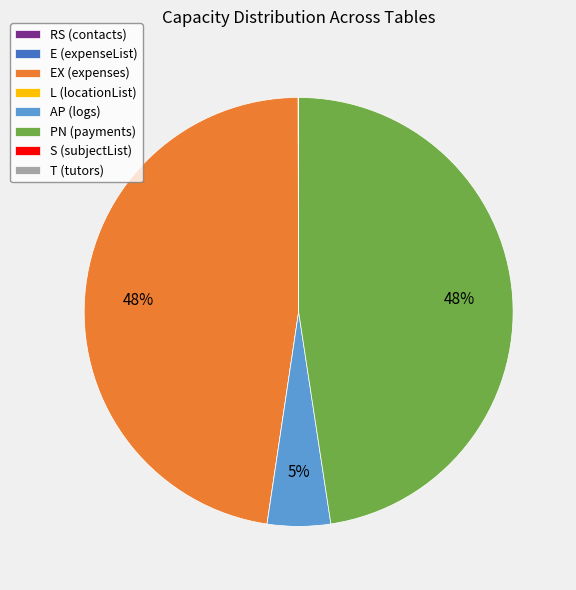

True or false: EX (expenses) accounts for 39% of the total.

False